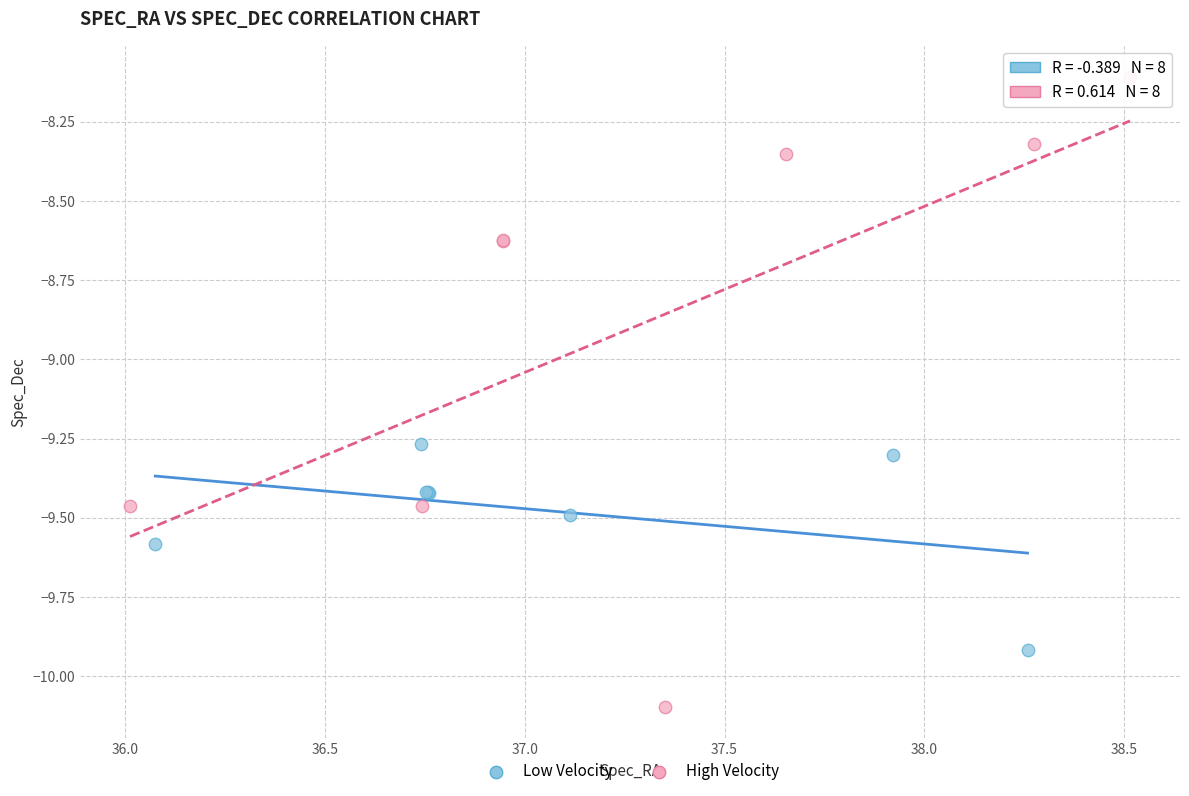

Which series has the largest Y range (max minus min)?

High Velocity